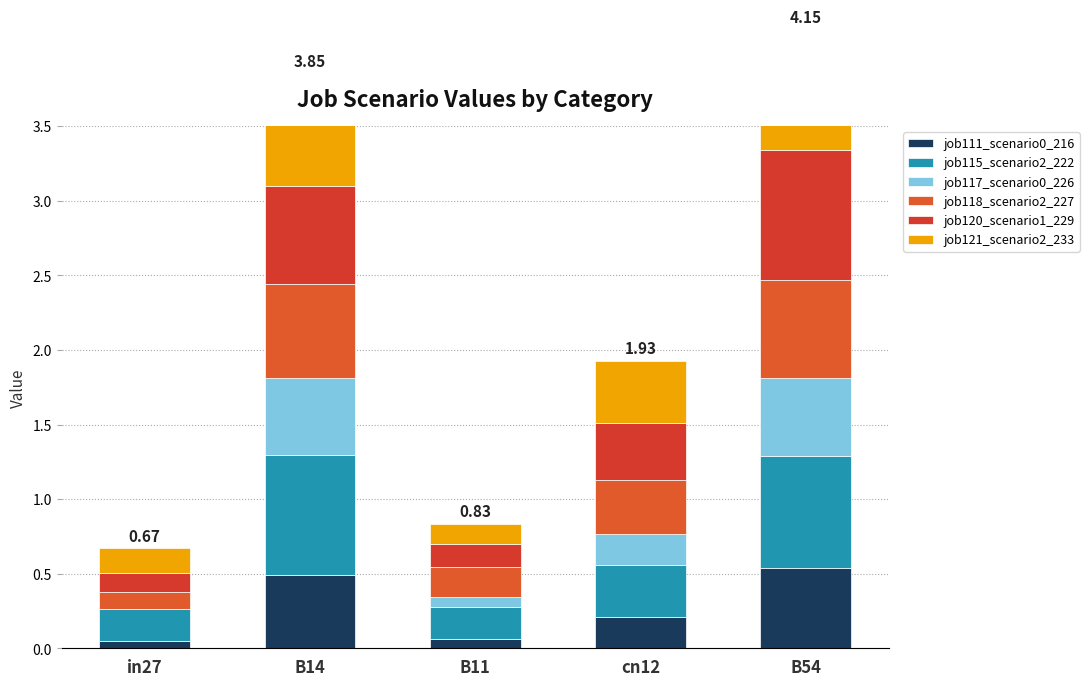

How many groups of bars are there?

5